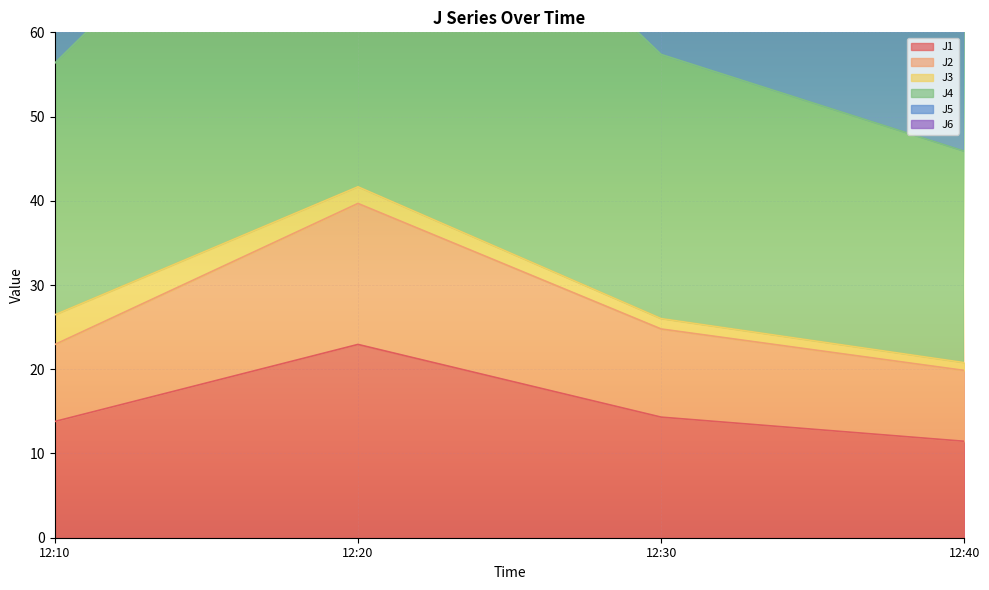

Which category has the lowest value in the J1 series?

12:40